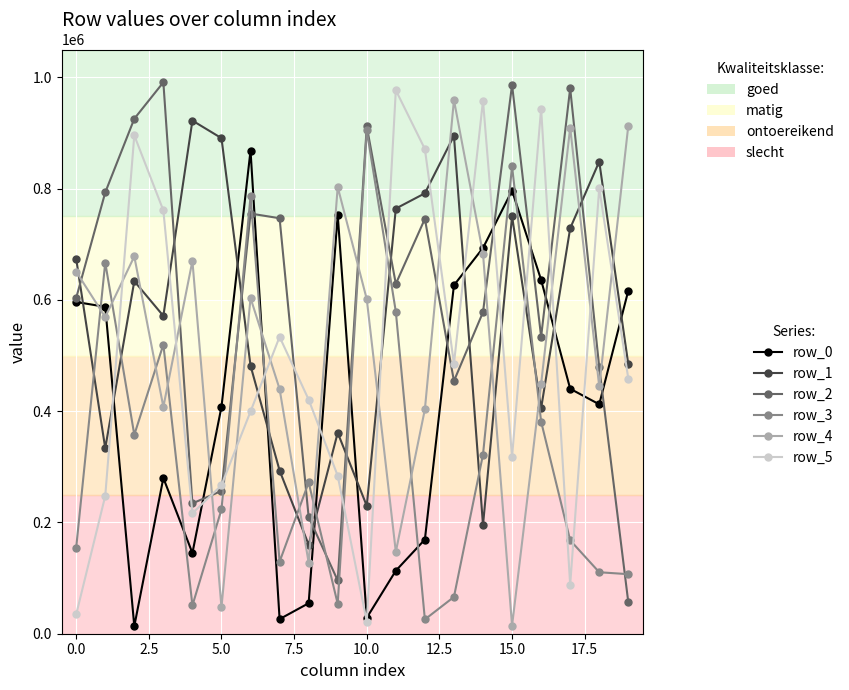

How many intersections are there between row_1 and row_5?

10